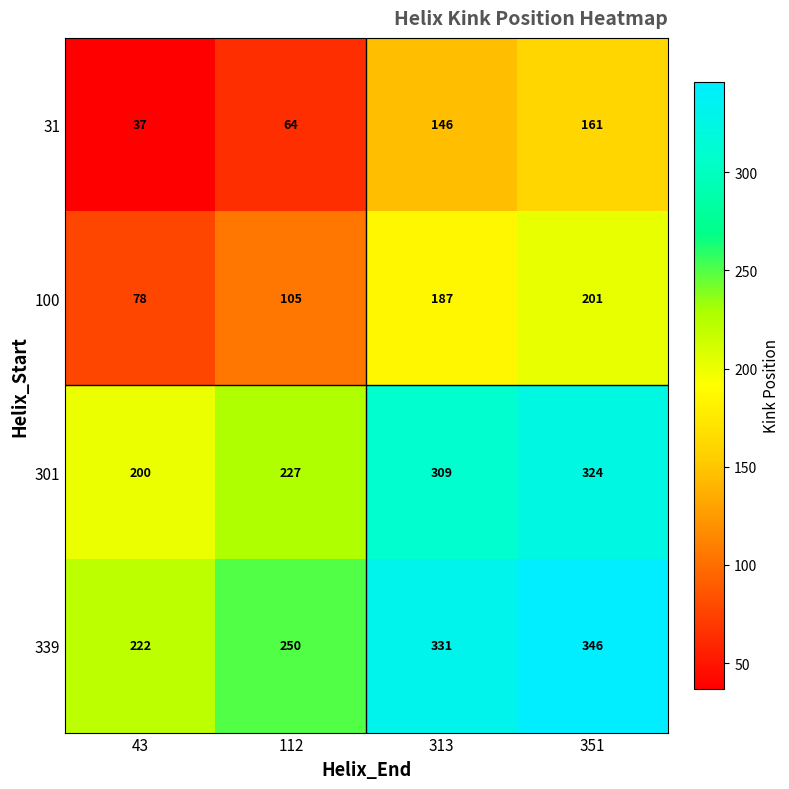

Reading right to left, transcribe all the data shown in this chart.

31: 161	146	64	37
100: 201	187	105	78
301: 324	309	227	200
339: 346	331	250	222